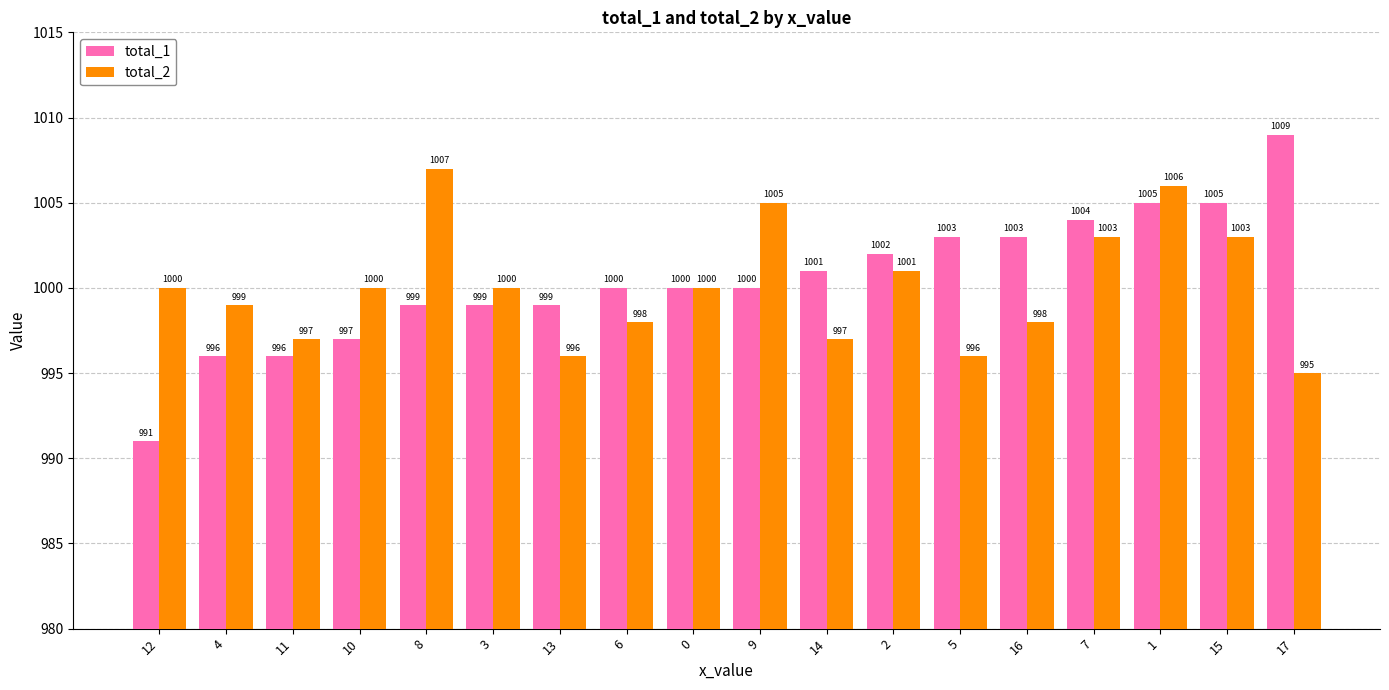

True or false: total_1 has a value of 996 at 11.

True